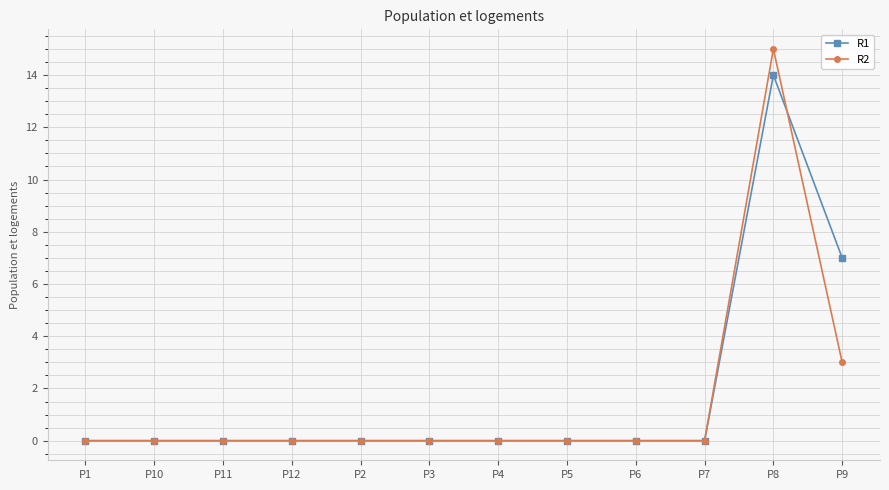

What is the label of the 8th point from the left?

P5